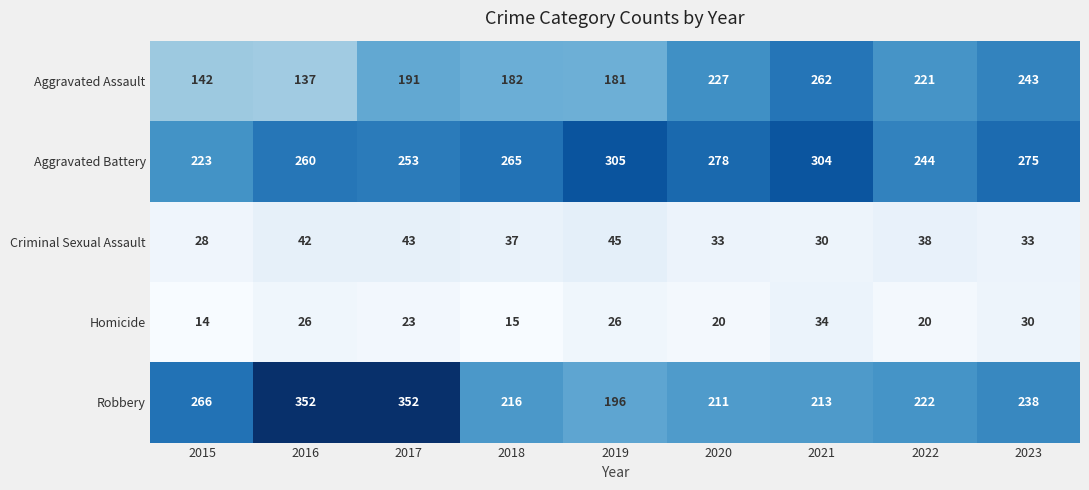

The Criminal Sexual Assault series shows 42 at 2016. True or false?

True